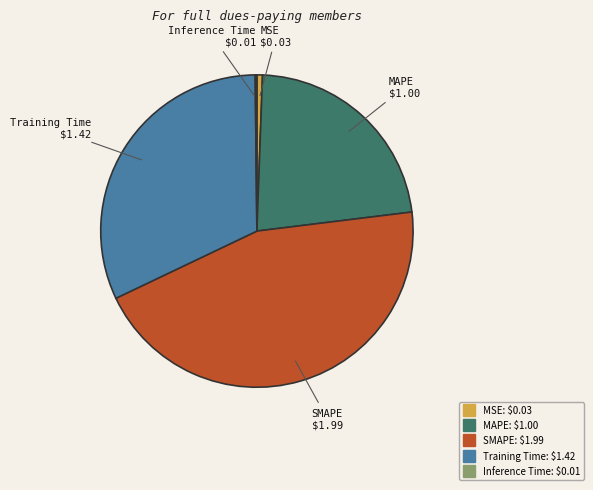

Is it true that MSE is 1% of the pie?

True